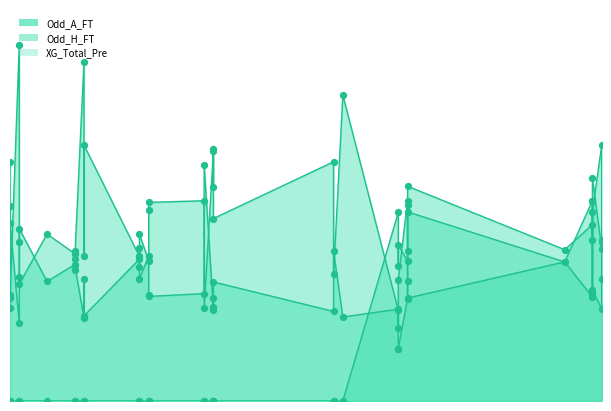

Is the value of XG_Total_Pre at 34 greater than the value of Odd_H_FT at 9?

Yes